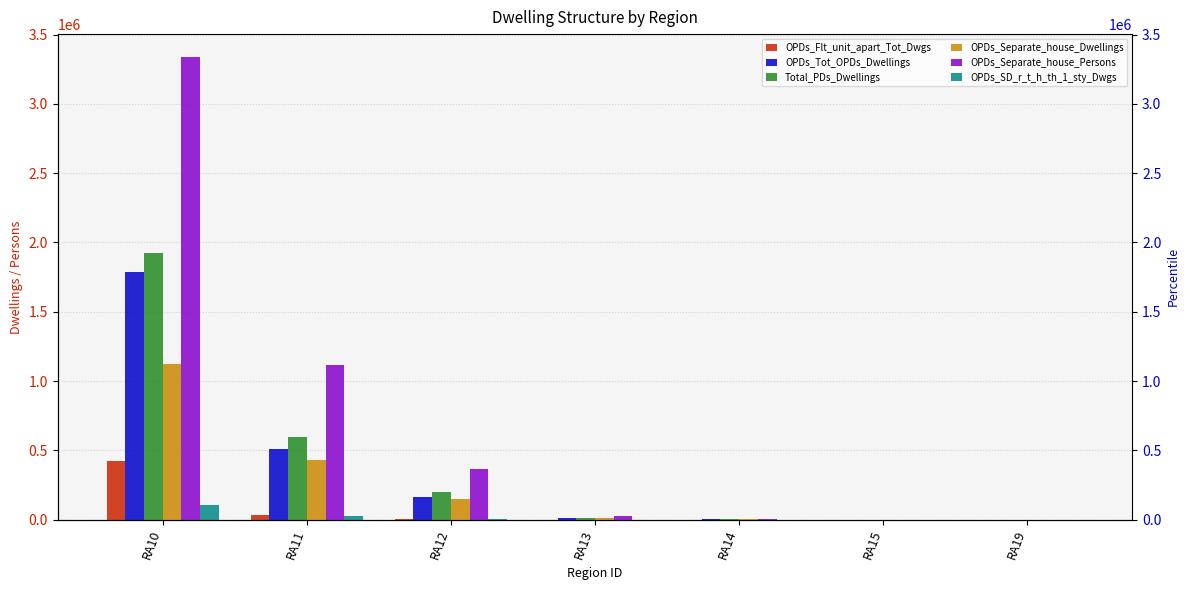

What is the difference between the Total_PDs_Dwellings values at RA19 and RA15?

3